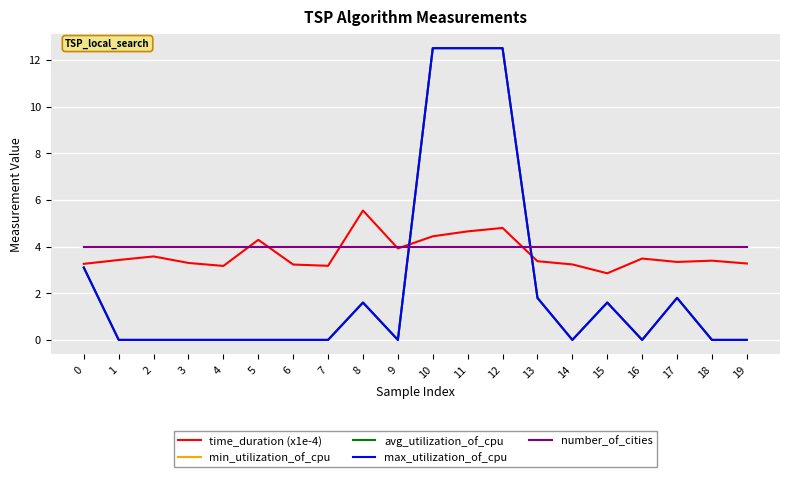

True or false: min_utilization_of_cpu and time_duration (x1e-4) intersect in this chart.

True